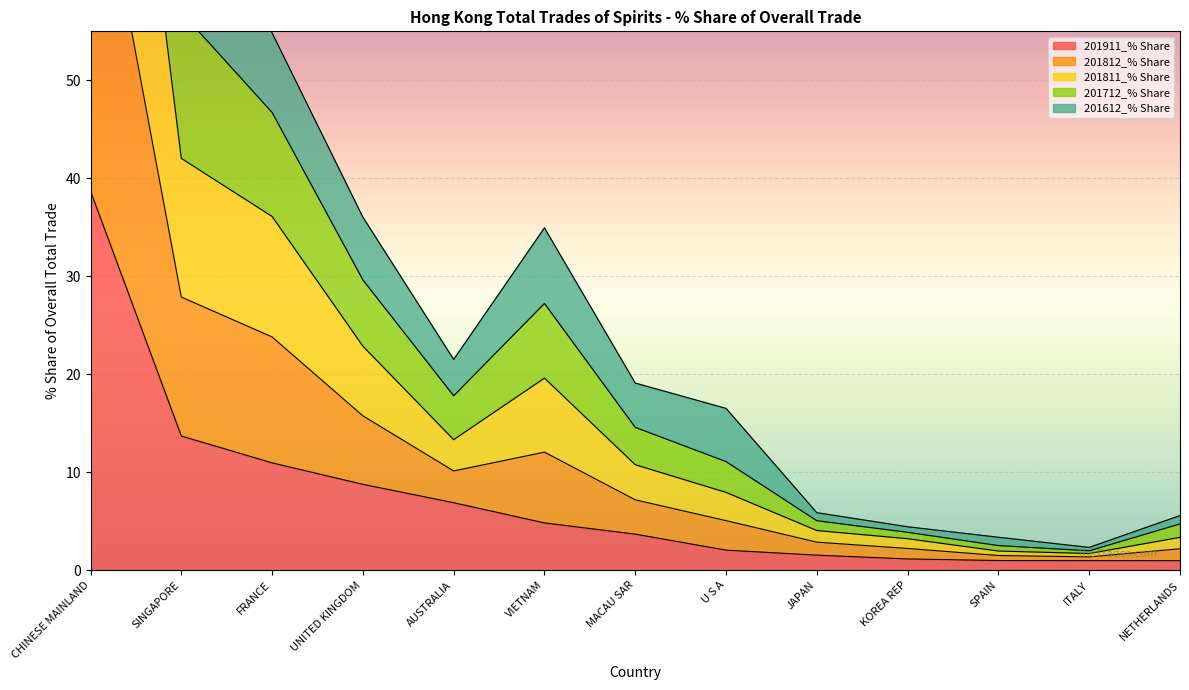

Rank the series by their average value, from highest to lowest.

201712_% Share, 201811_% Share, 201812_% Share, 201612_% Share, 201911_% Share